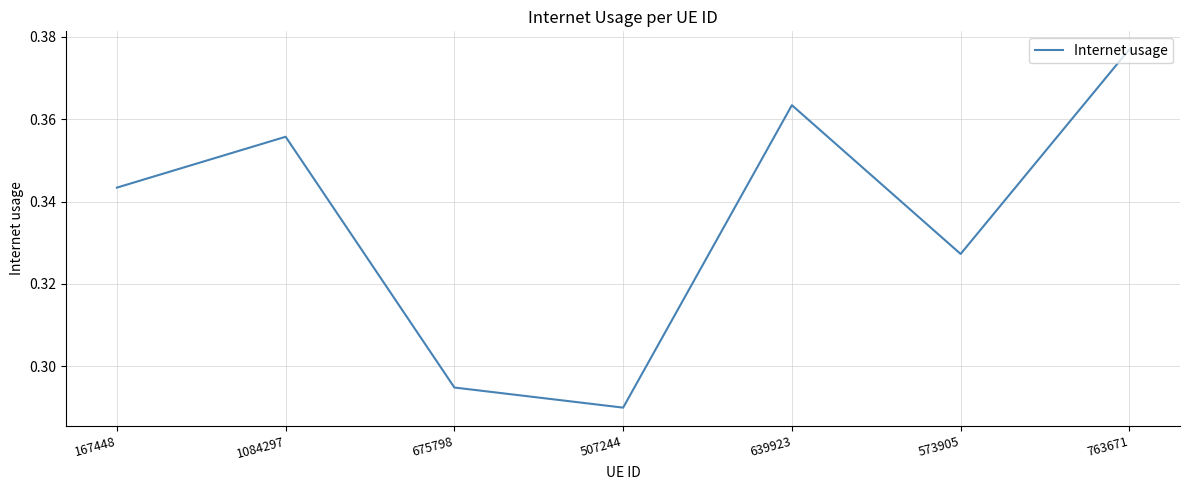

At which category does the data reach its first local peak?

1084297